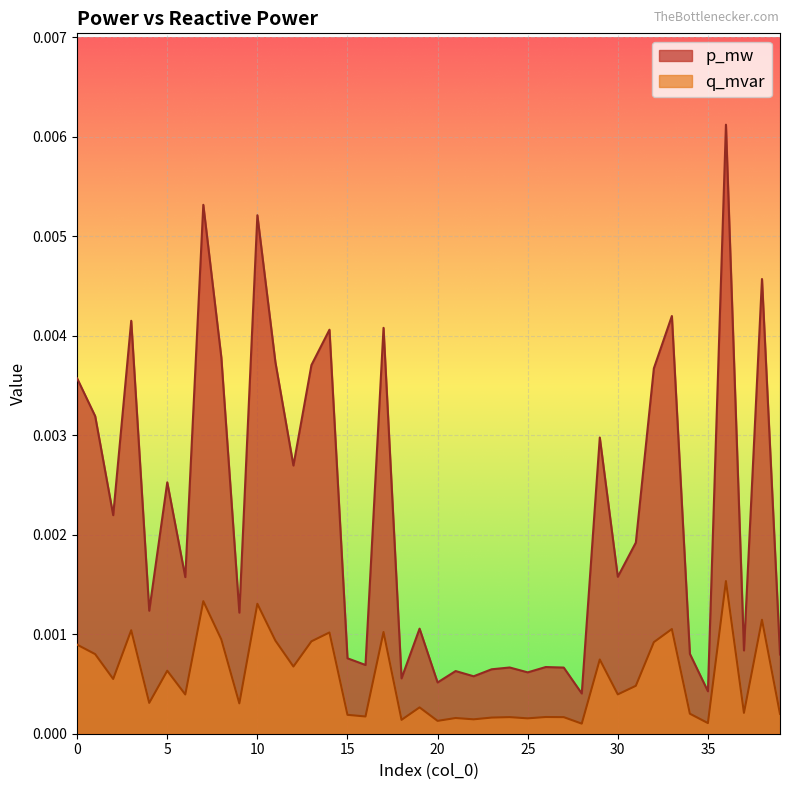

Which series has the largest range (max minus min)?

p_mw